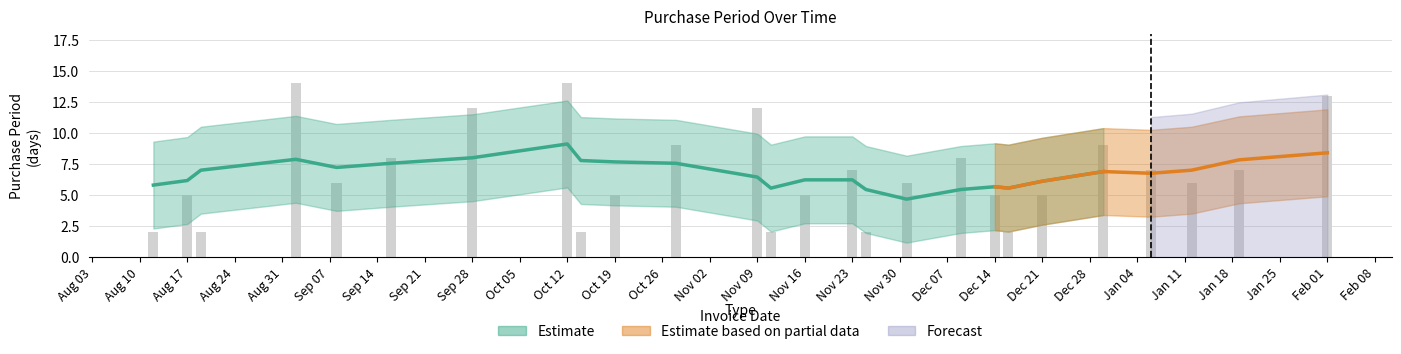

Does the chart contain stacked bars?

No